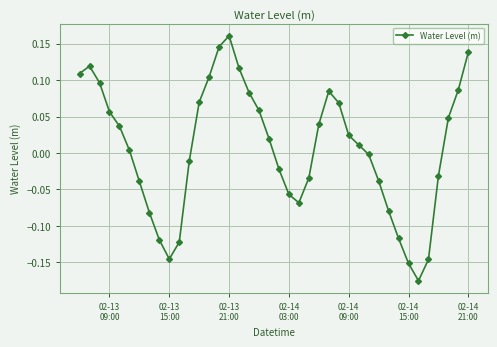

How many points are lower than both their immediate neighbors (excluding endpoints)?

3